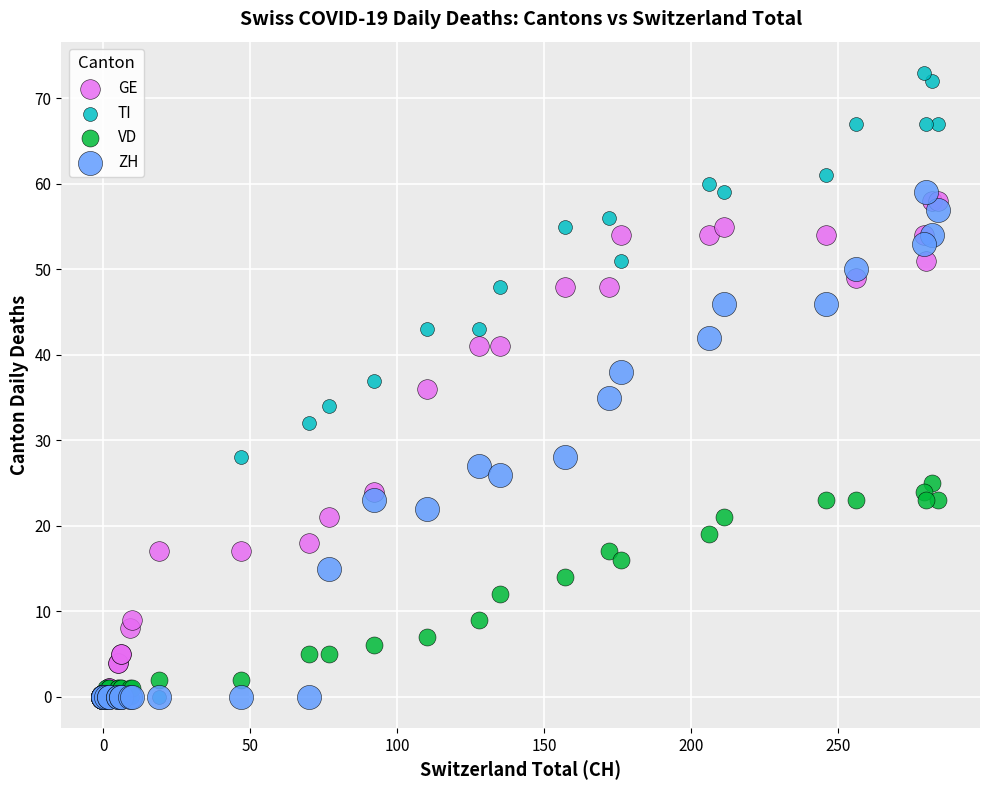

Which series has the largest Y range (max minus min)?

TI